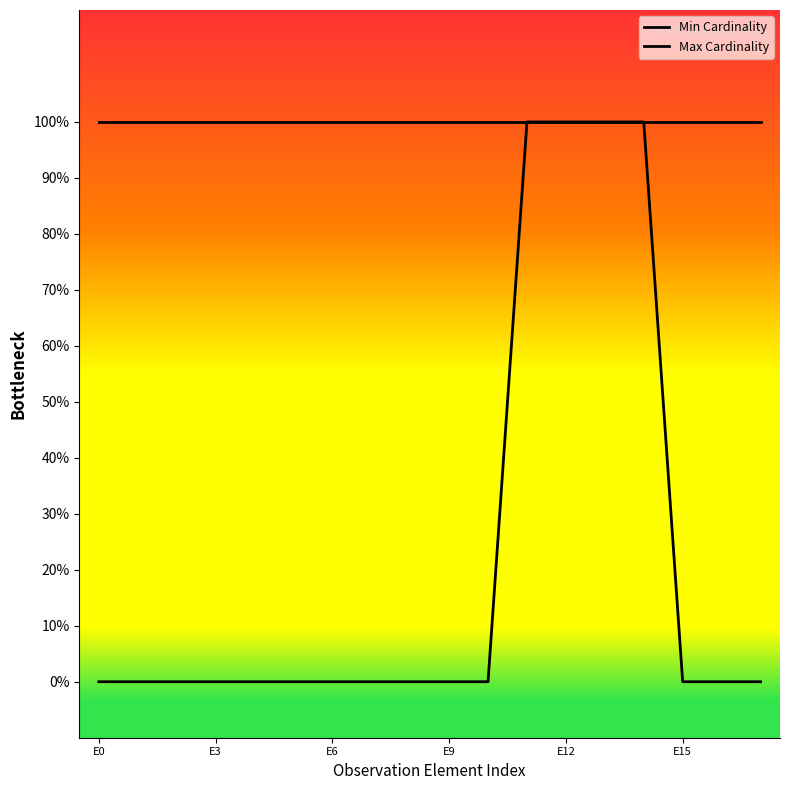

What is the value of the Min Cardinality point at the 15th from the left?

1